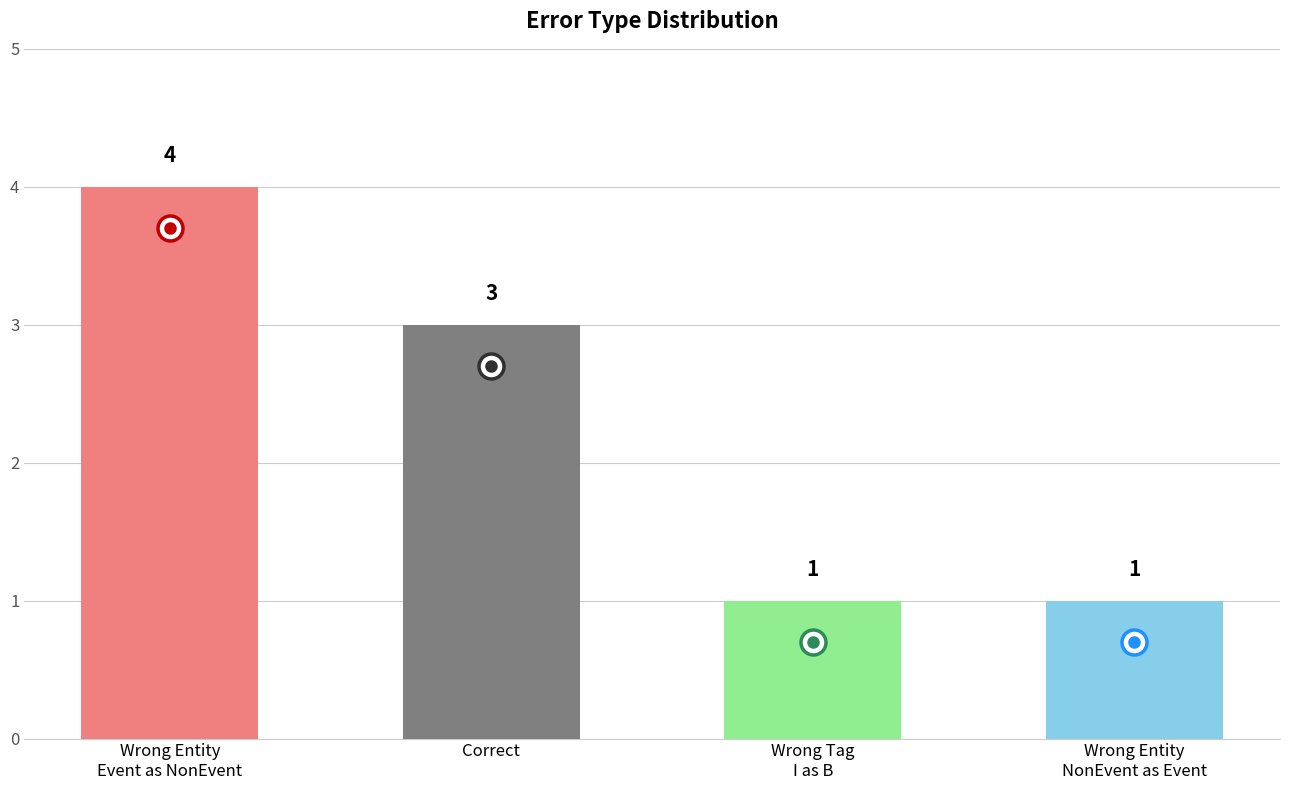

Is it true that the value at Correct is 3?

True